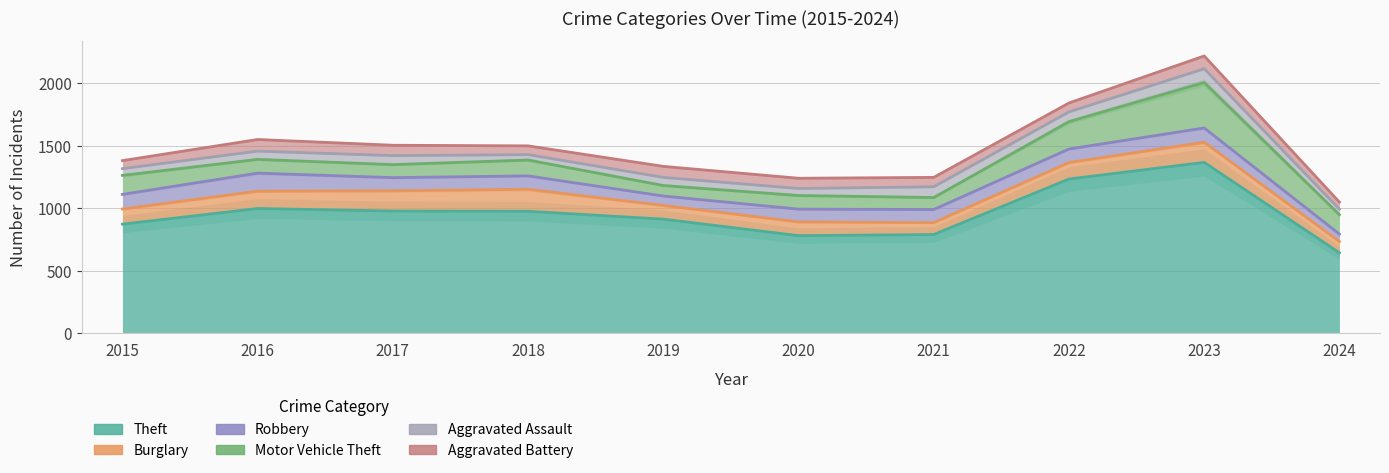

At which label does Theft first exceed 977?

2016